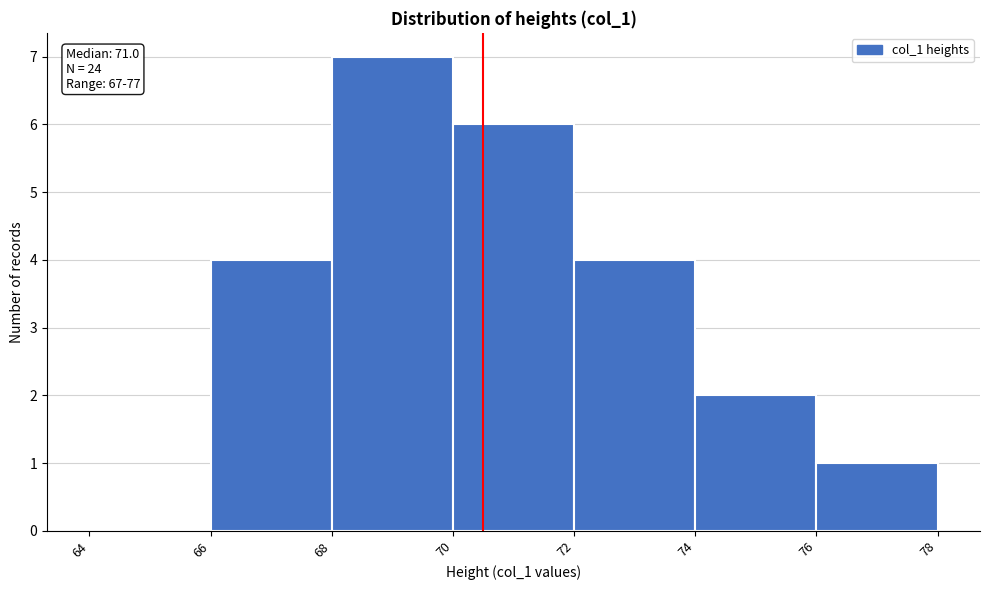

Reading left to right, what are all the values shown in this chart?

64=0	66=4	68=7	70=6	72=4	74=2	76=1